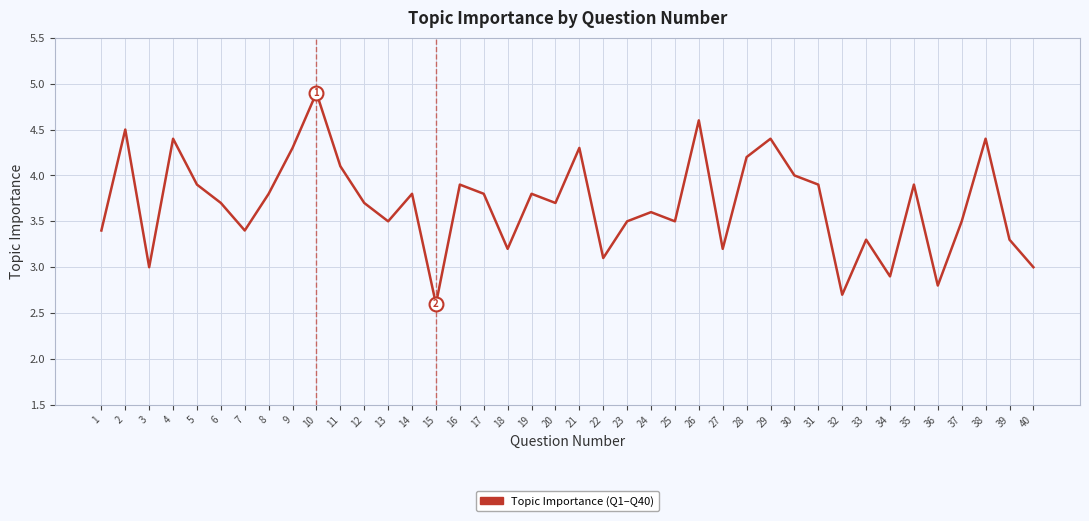

Where does the data first go above 3?

1